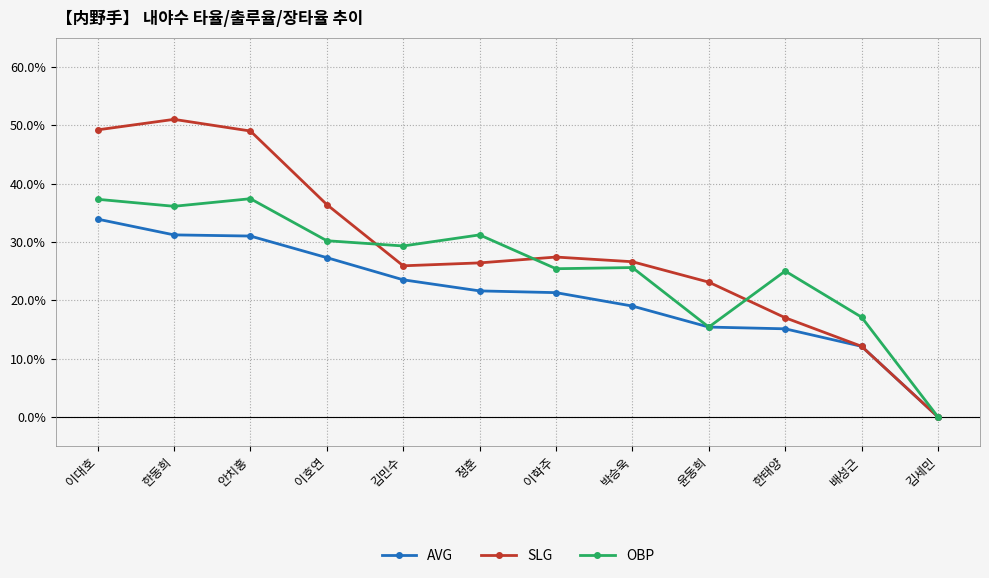

Does the chart have visible grid lines?

Yes